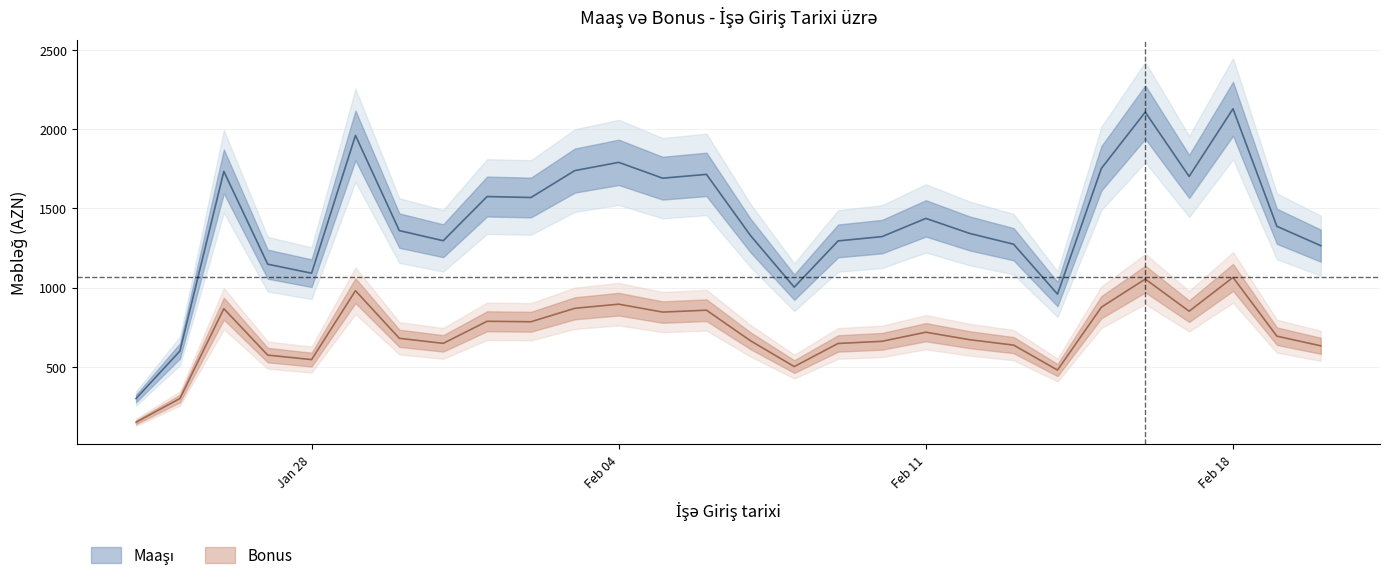

What is the value of the Bonus point at the 9th from the left?

787.5